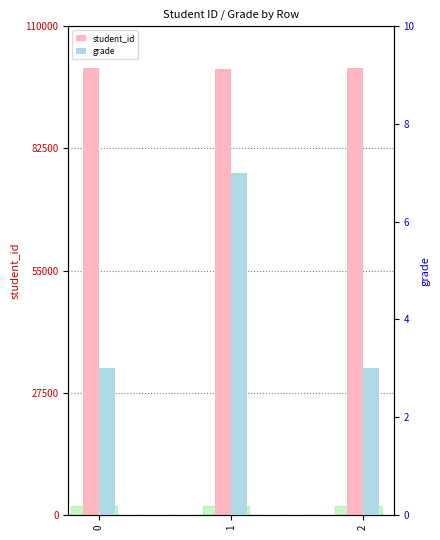

What is the difference between the maximum and minimum values in the student_id series?

197